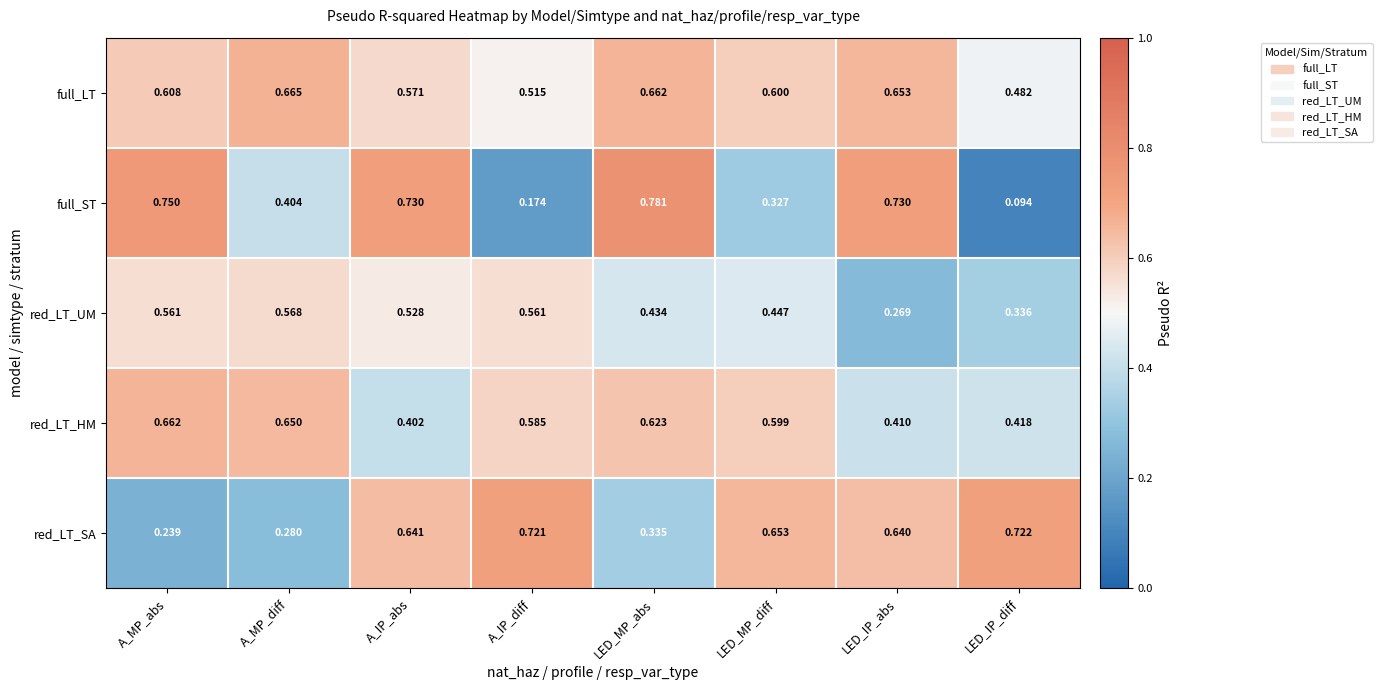

Which series has the largest range (max minus min)?

full_ST